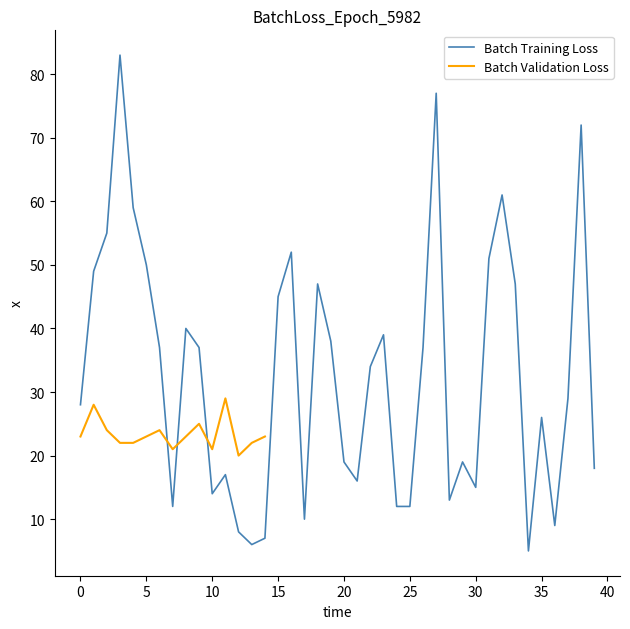

Which has a higher value, 29 or 27?

27